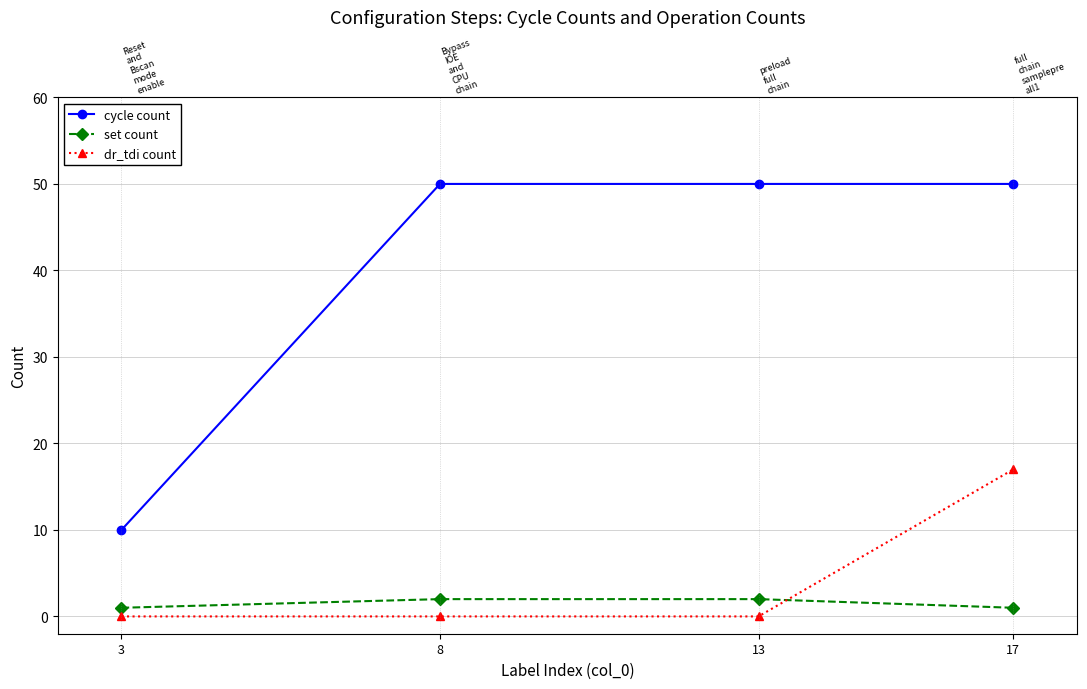

What is the difference between the maximum and second lowest values in the set count series?

1